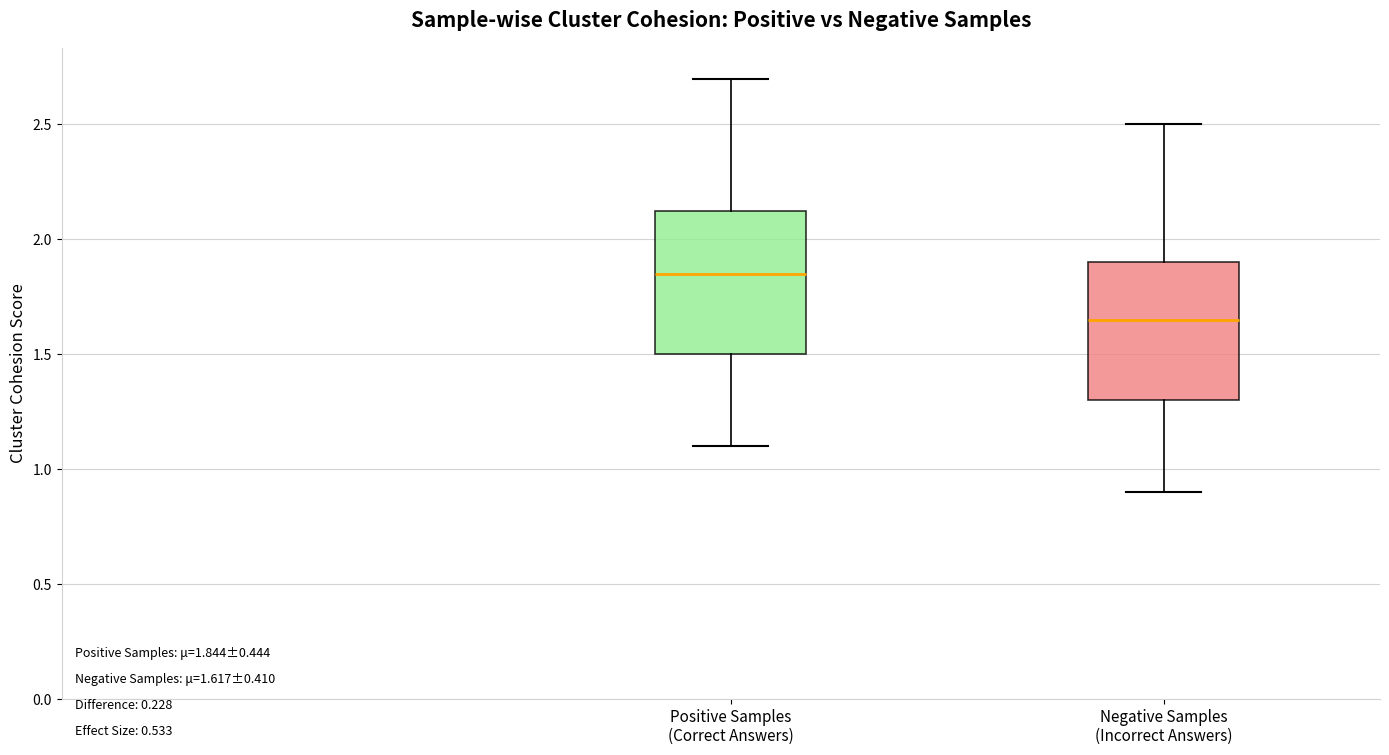

Which box has the lowest median line?

Negative Samples (Incorrect Answers)